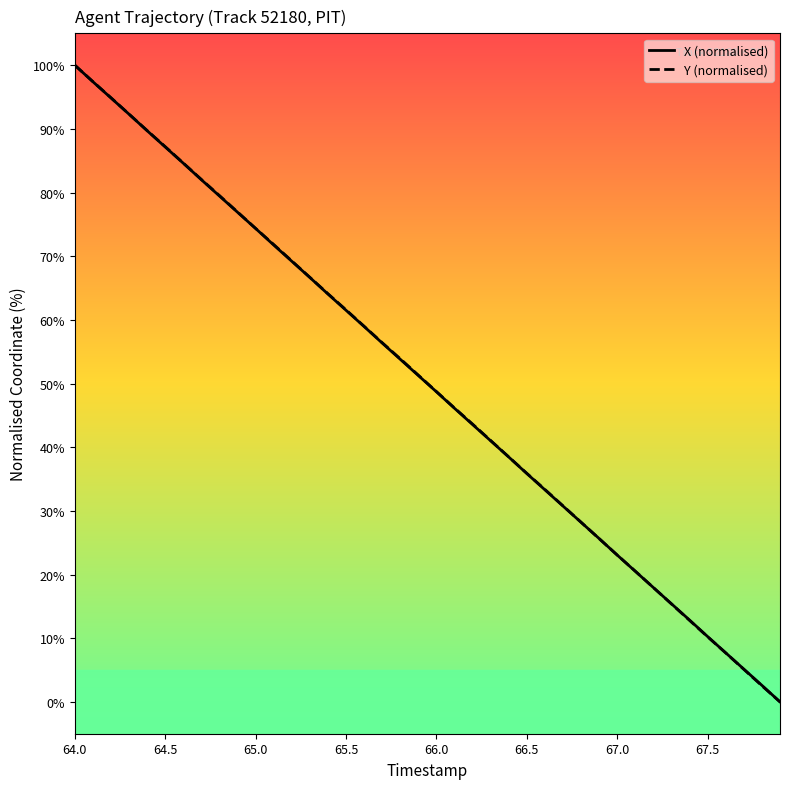

What is the greatest value displayed?

100.0